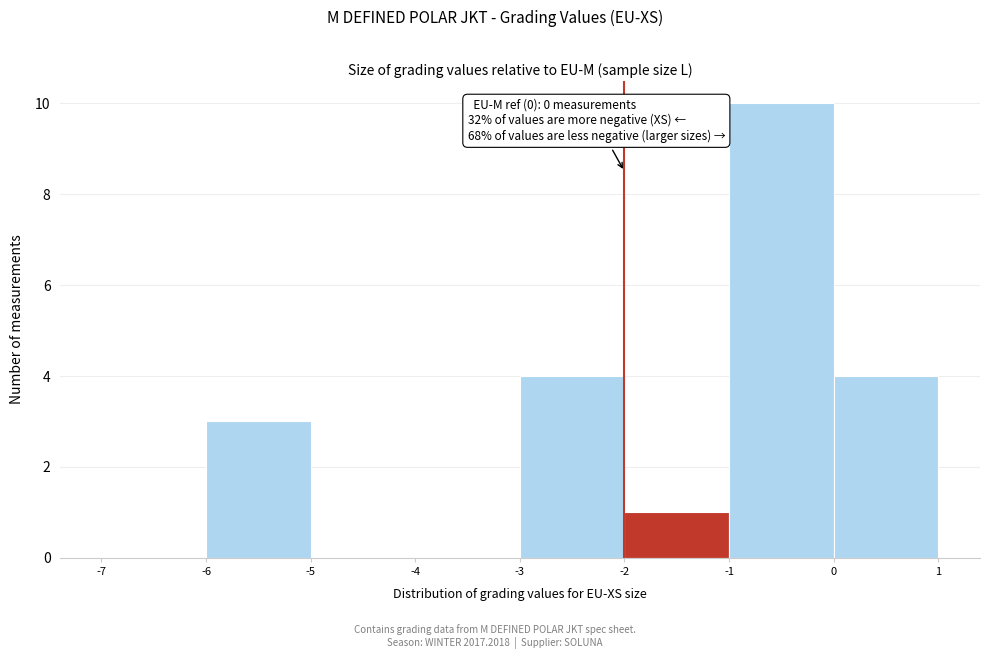

Over which range of the x-axis is the bar tallest?

-1 to 0